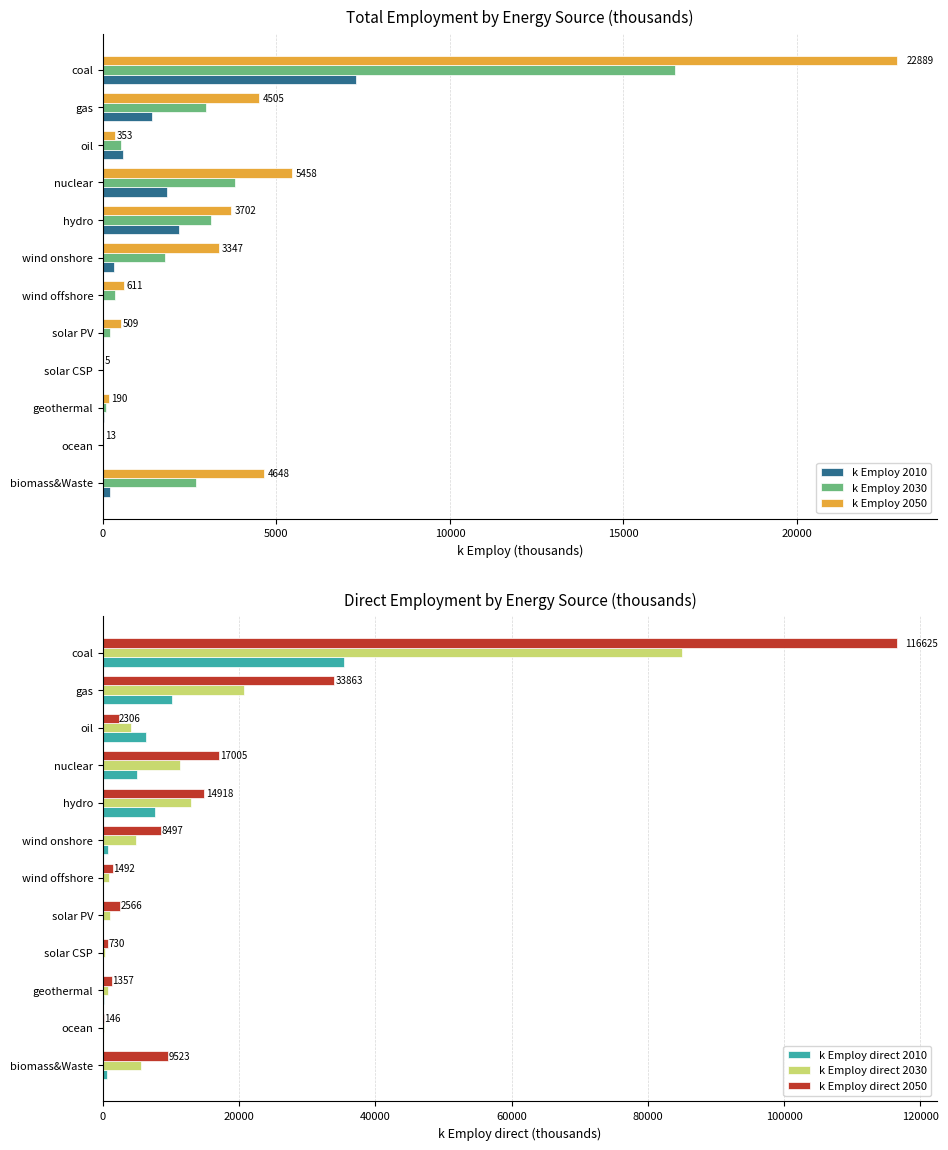

How many bars are there in total?

72